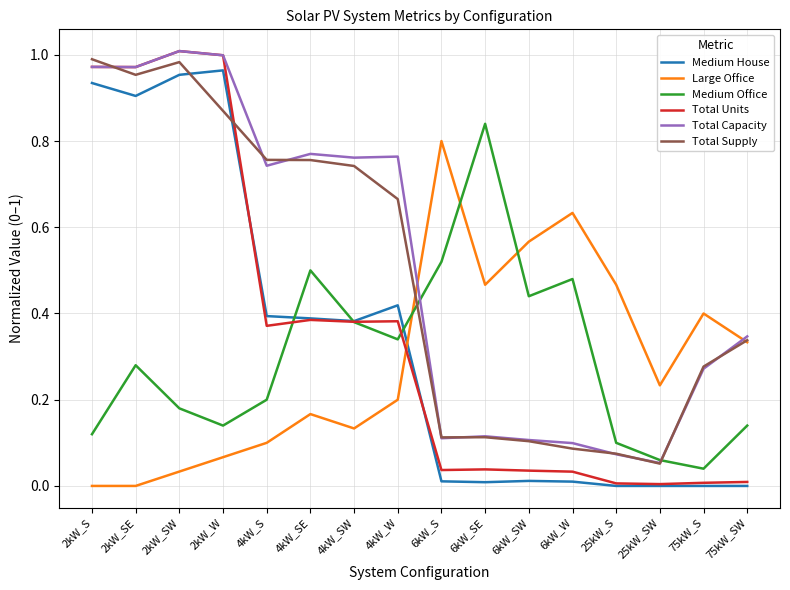

True or false: Medium Office has more than 2 interior local peaks.

True